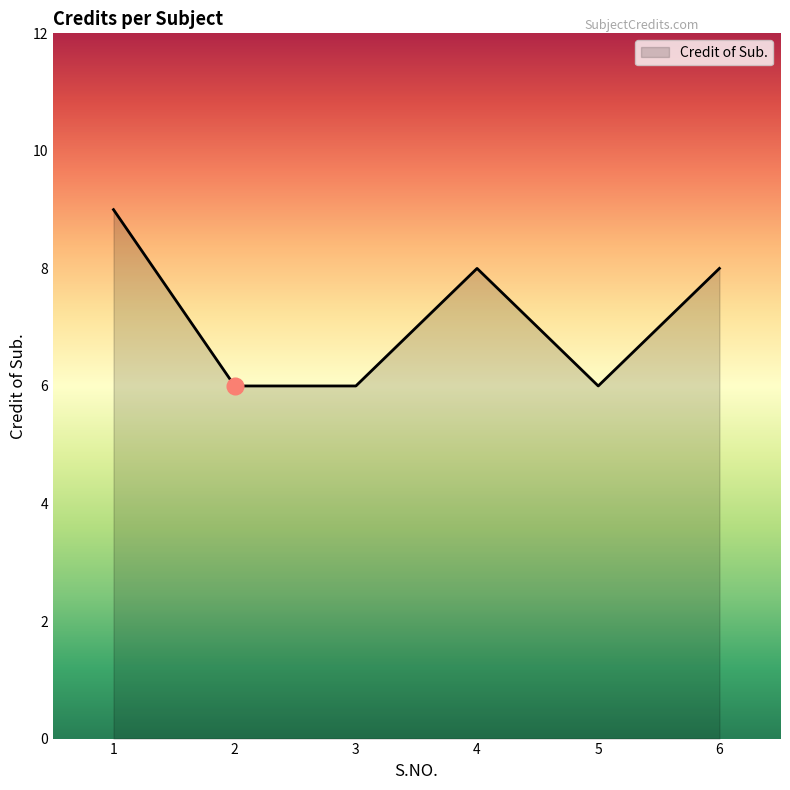

Count the number of data series in this chart.

1